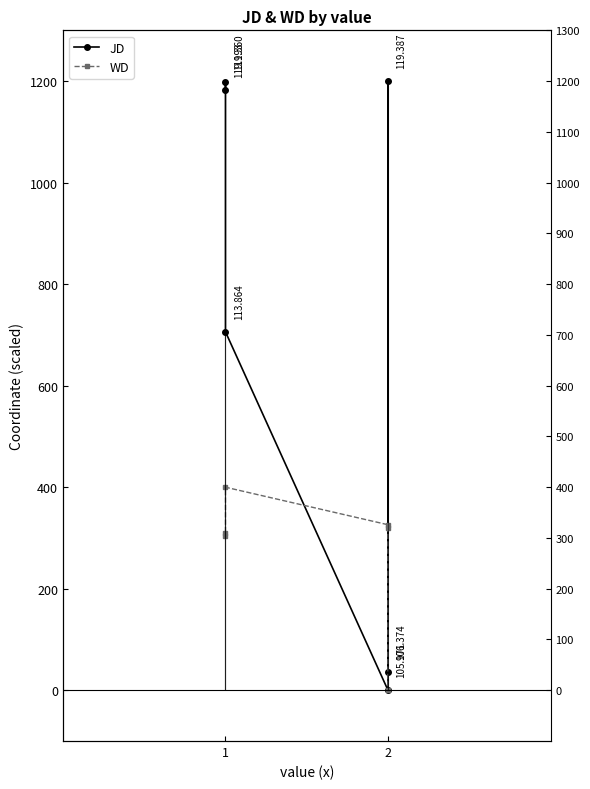

Rank the series by their maximum value, from lowest to highest.

WD, JD